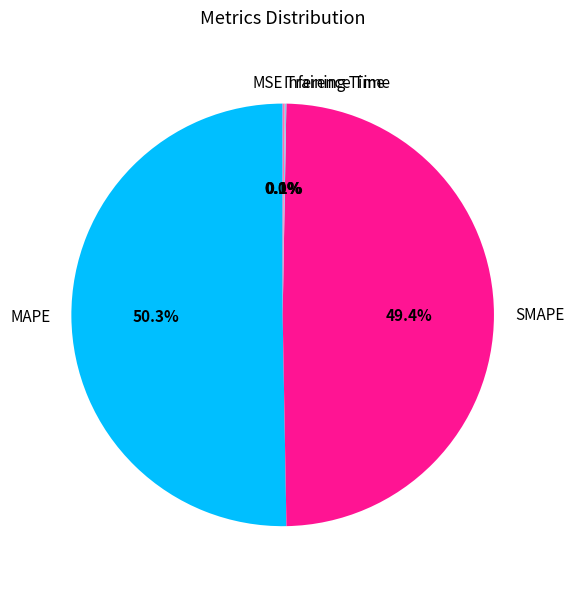

What is the largest slice in the pie chart?

MAPE